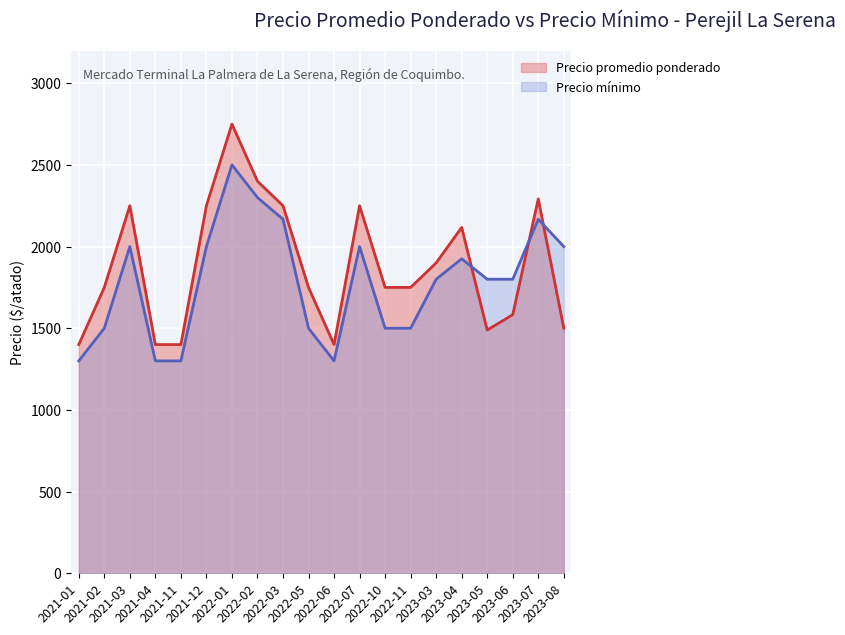

Is the value of Precio promedio ponderado at 2021-04 greater than the value of Precio minimo at 2022-05?

No